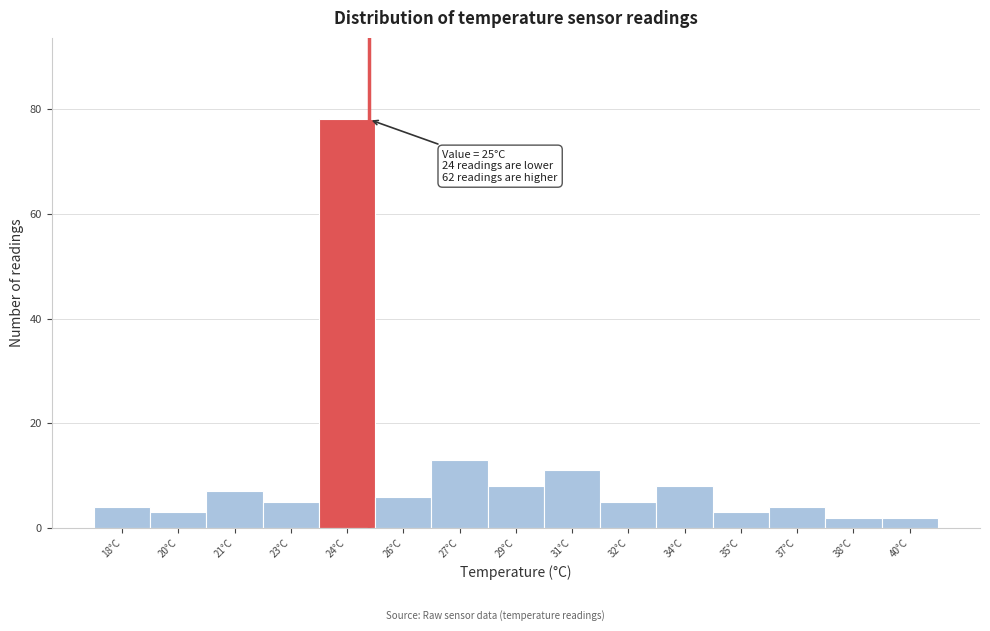

Reading left to right, transcribe all the data shown in this chart.

4	3	7	5	78	6	13	8	11	5	8	3	4	2	2